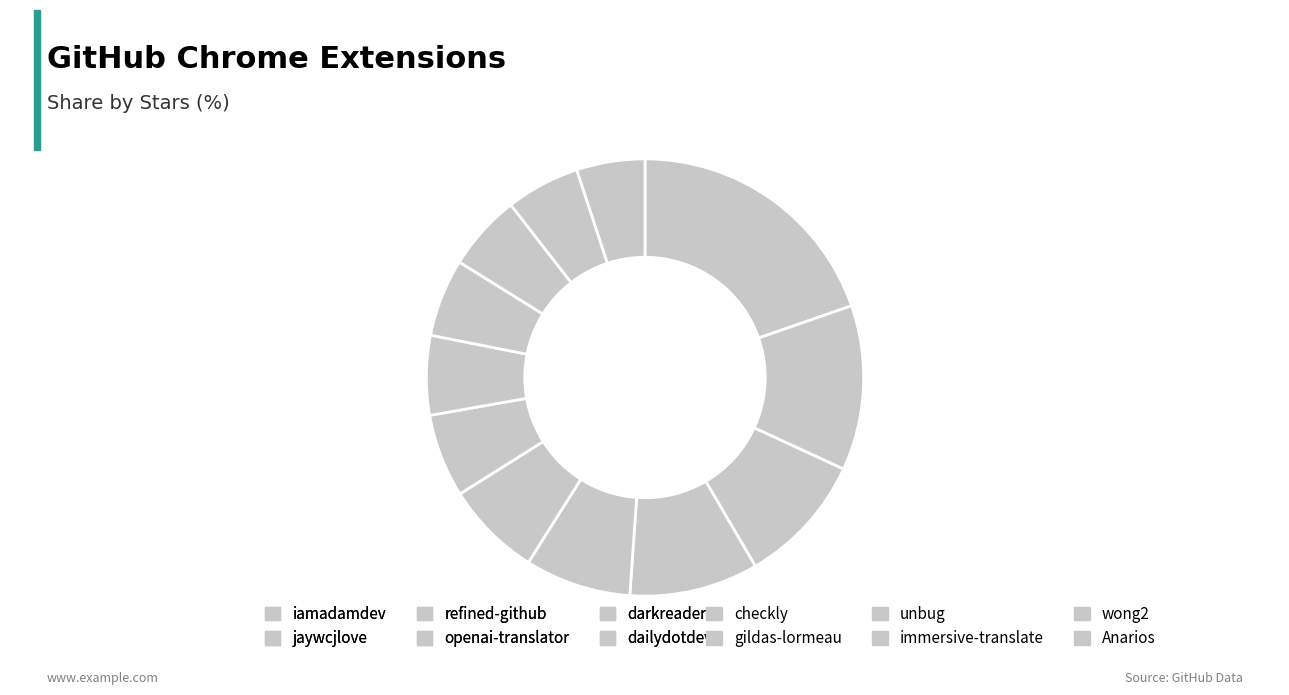

To the nearest percent, what percentage of the pie is gildas-lormeau?

6%